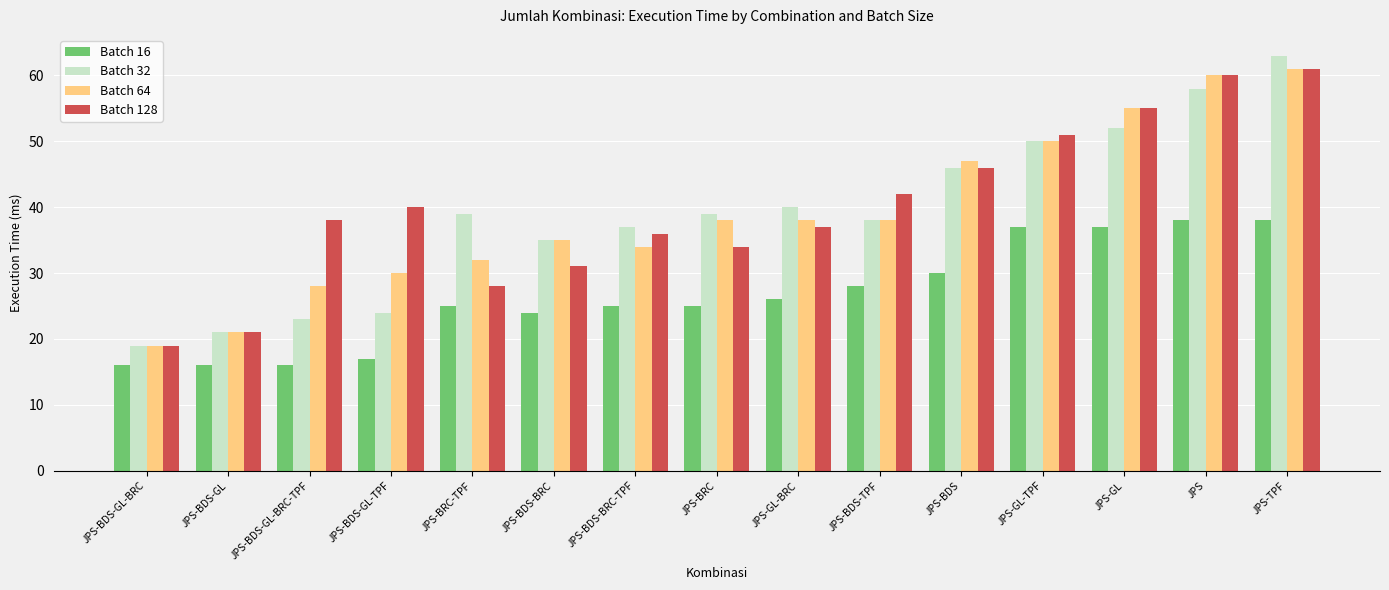

What is the spread (max minus min) of values at JPS-BDS-BRC?

11